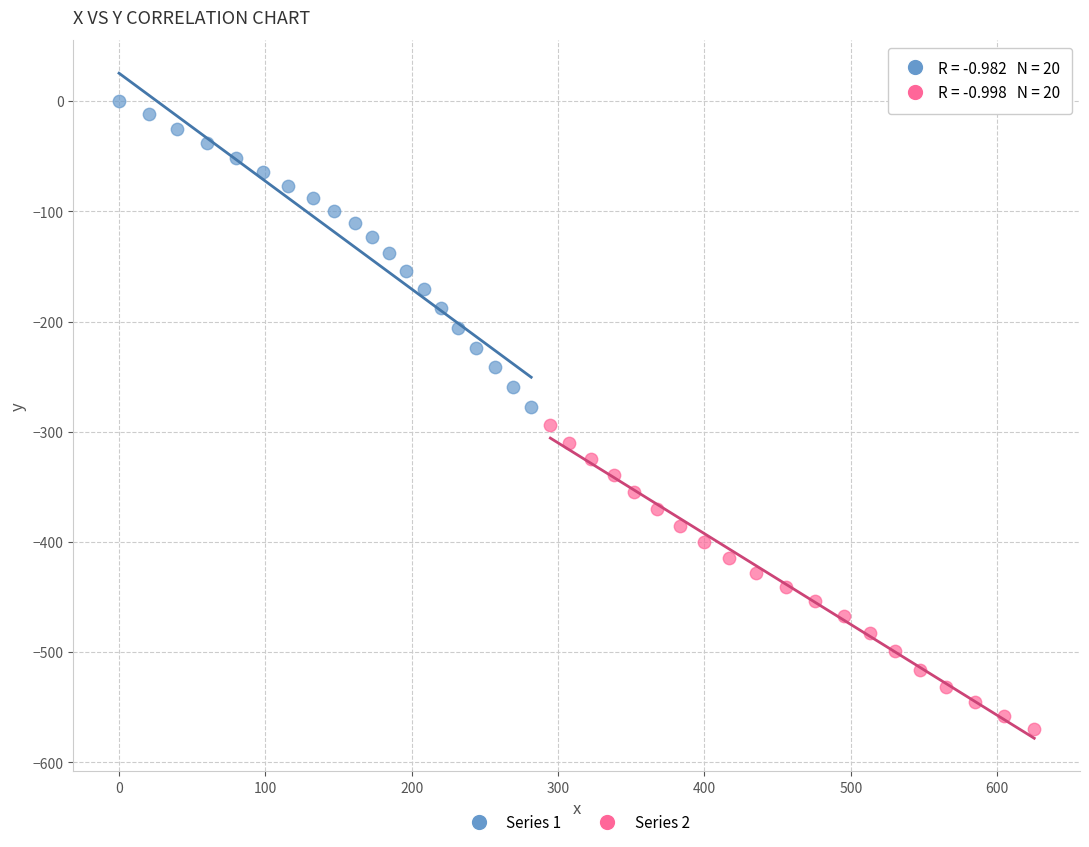

Which series reaches the minimum Y coordinate?

Series 2